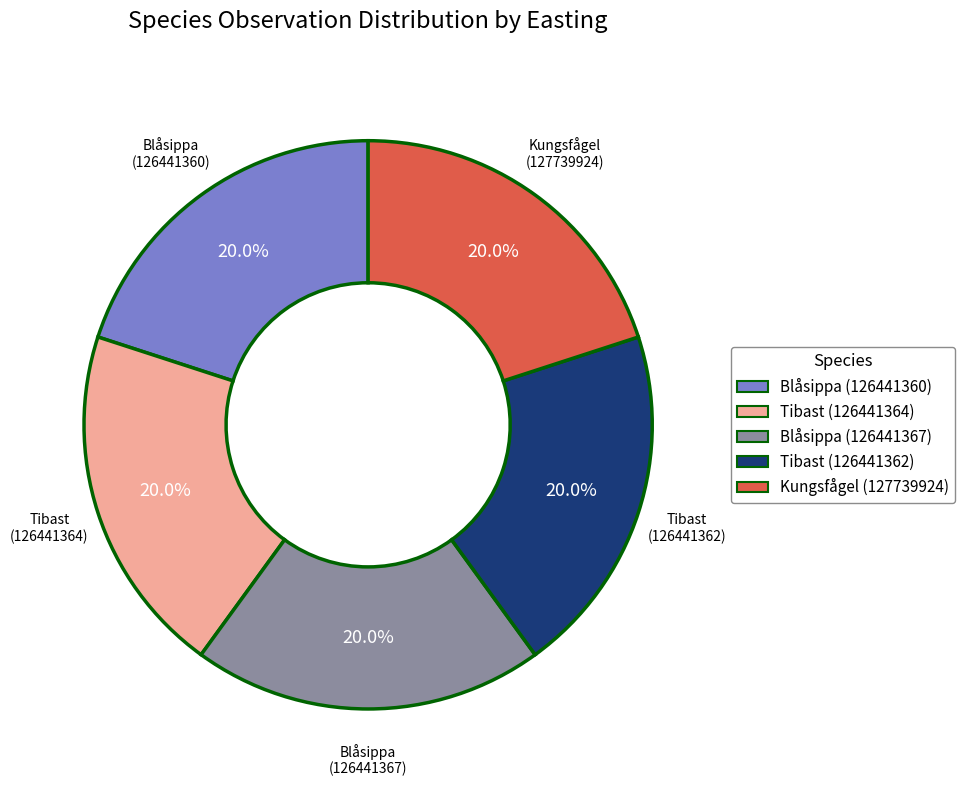

Does any single category account for the majority?

No